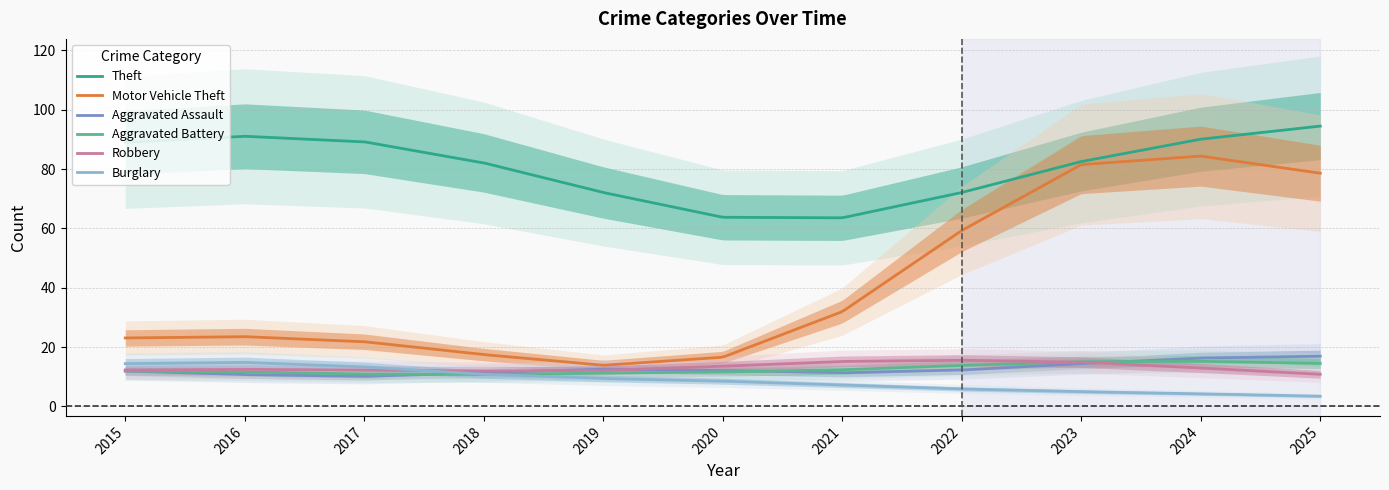

How many lines are shown in the chart?

6